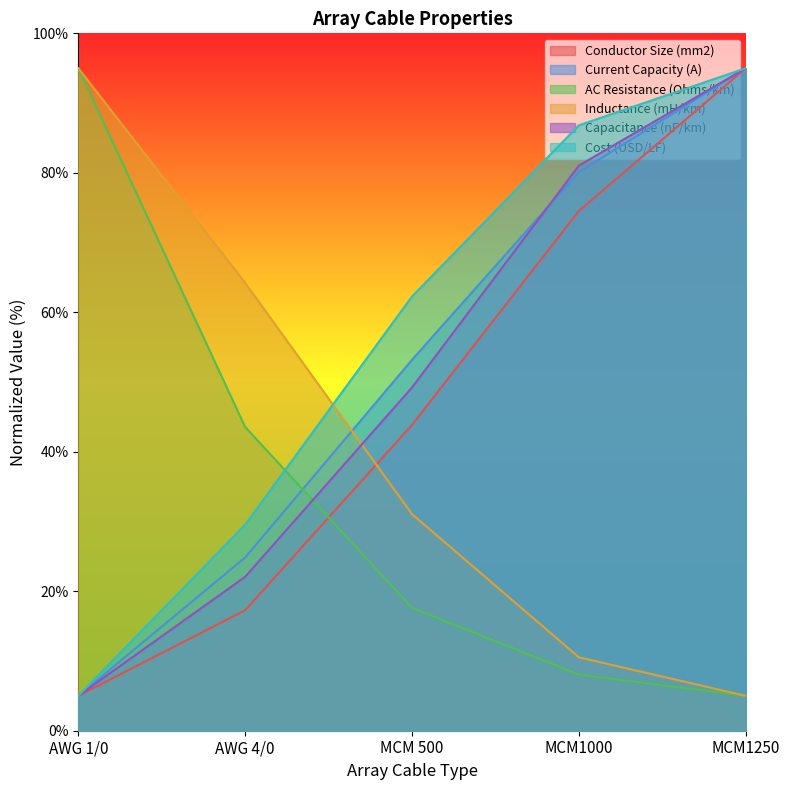

How many intersections are there between AC Resistance (Ohms/km) and Conductor Size (mm2)?

1